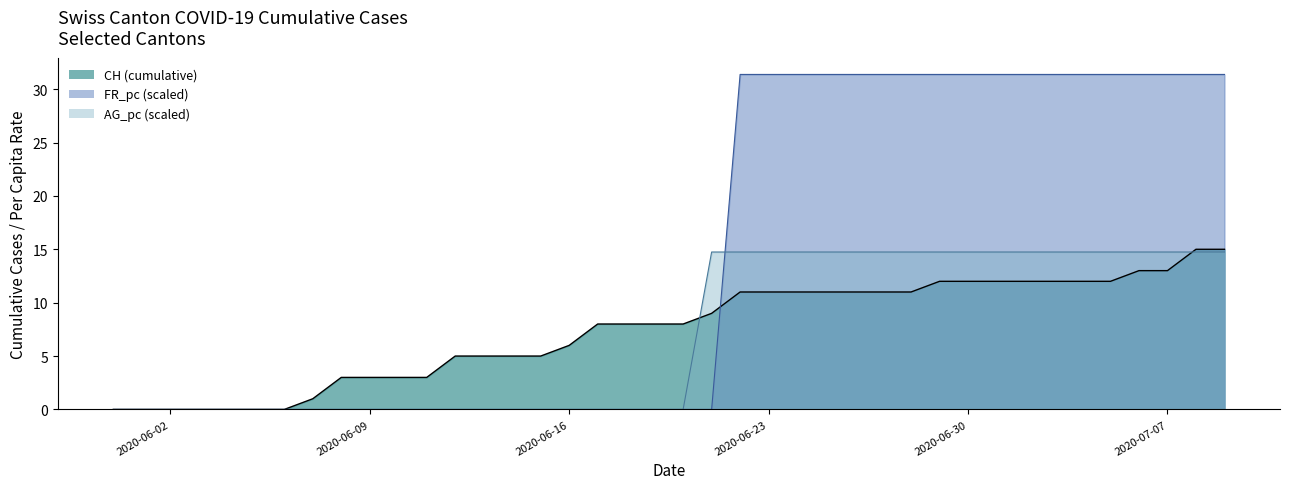

Rank the series by their maximum value, from highest to lowest.

FR_pc, CH, AG_pc